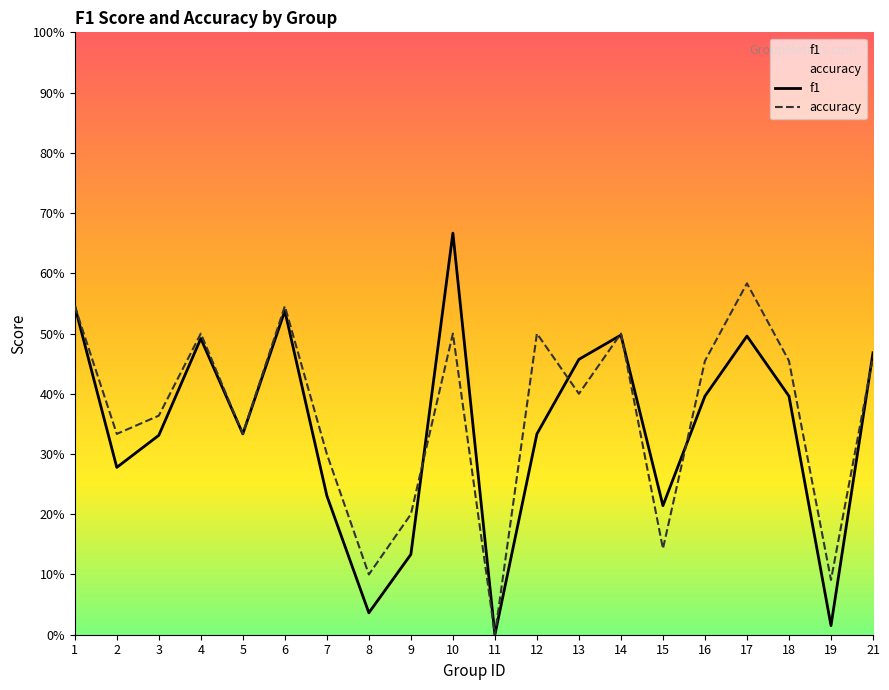

Which series has the widest spread of values?

f1